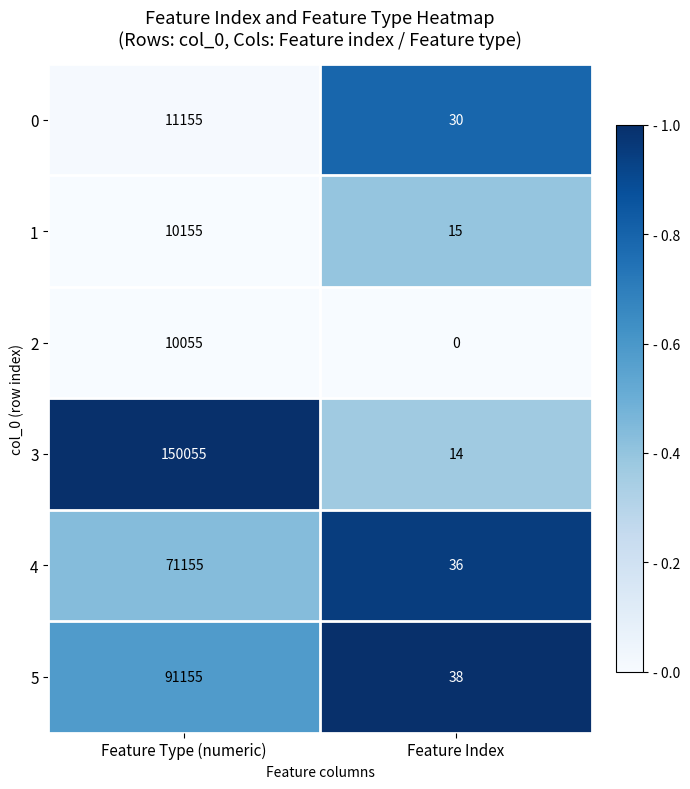

At which category does the chart reach its peak across all series?

Feature Type (numeric)